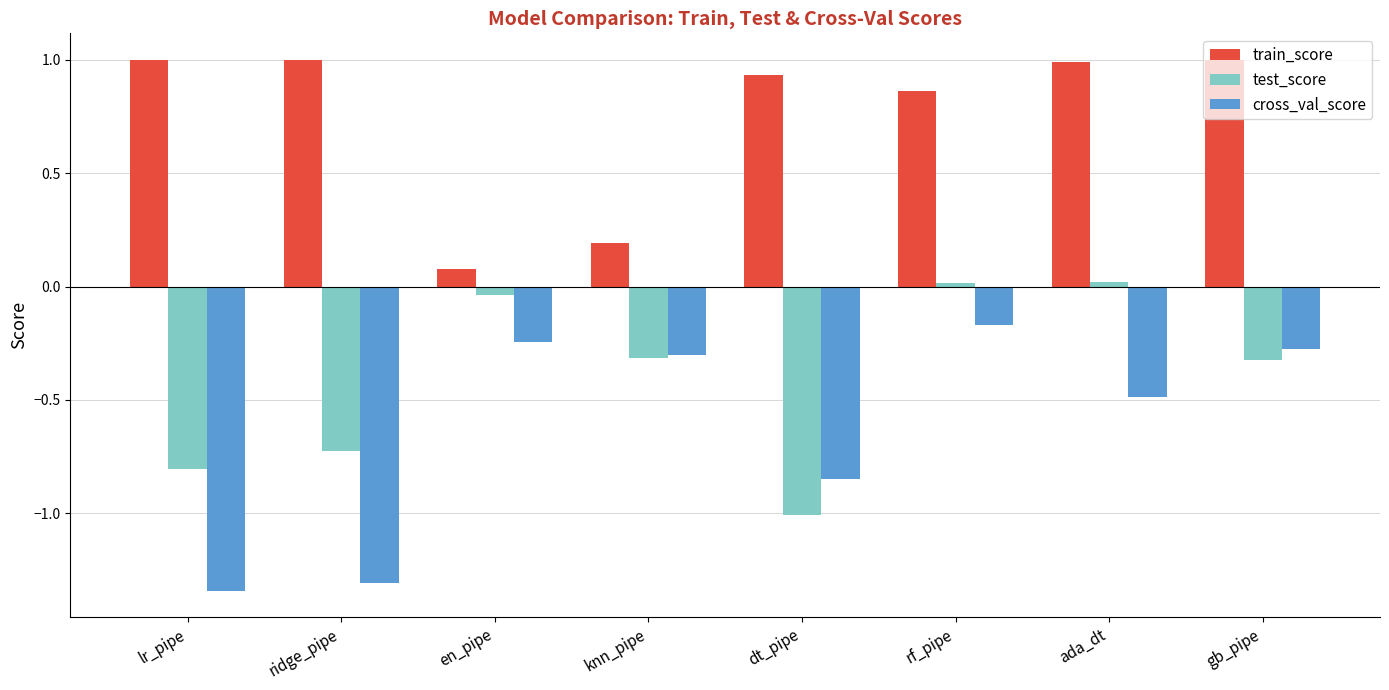

Which series has the widest spread of values?

cross_val_score